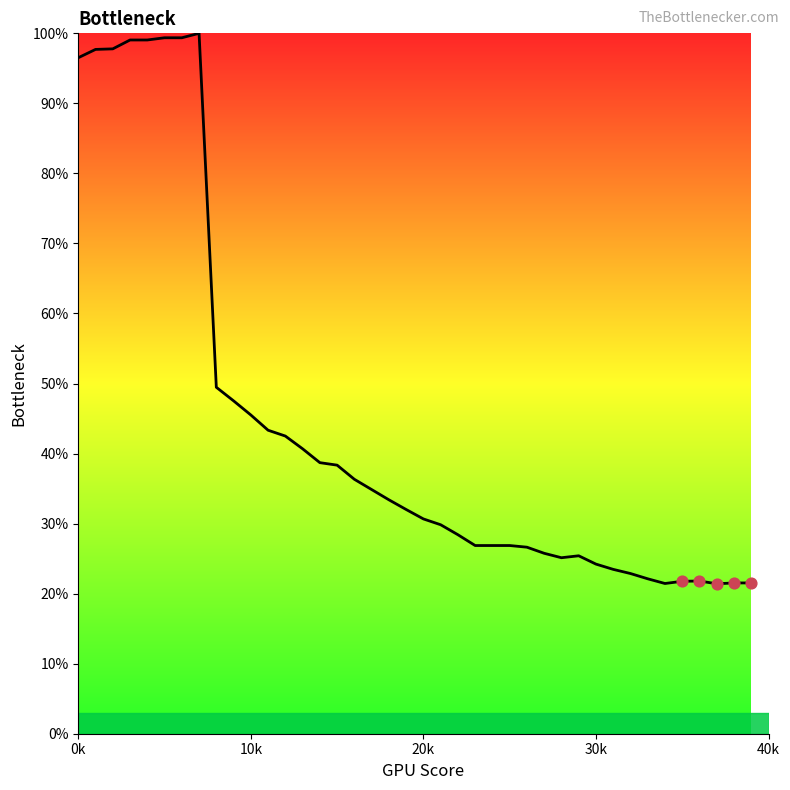

What is the smallest value displayed?

21.4